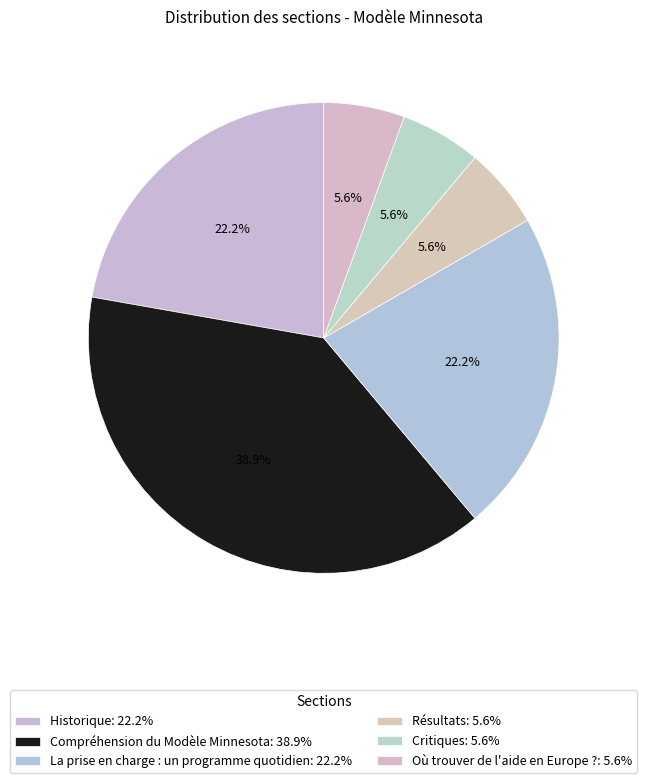

What portion of the pie excludes Résultats?

94.4%